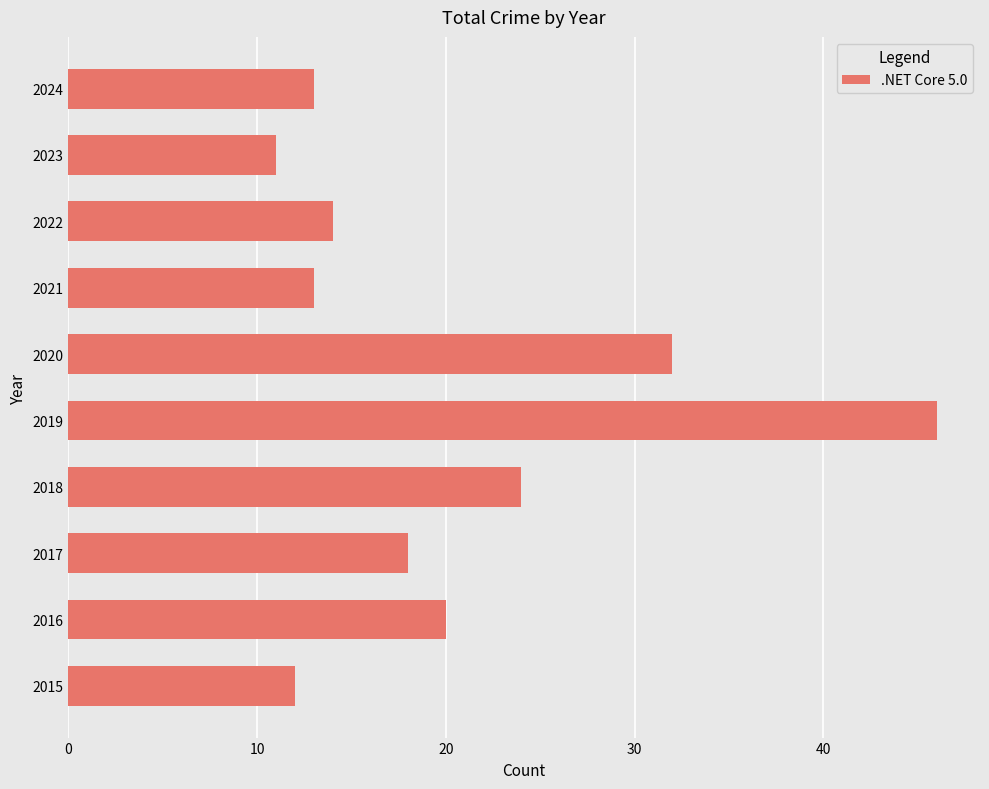

What is the approximate value at 2020, to the nearest 5?

30